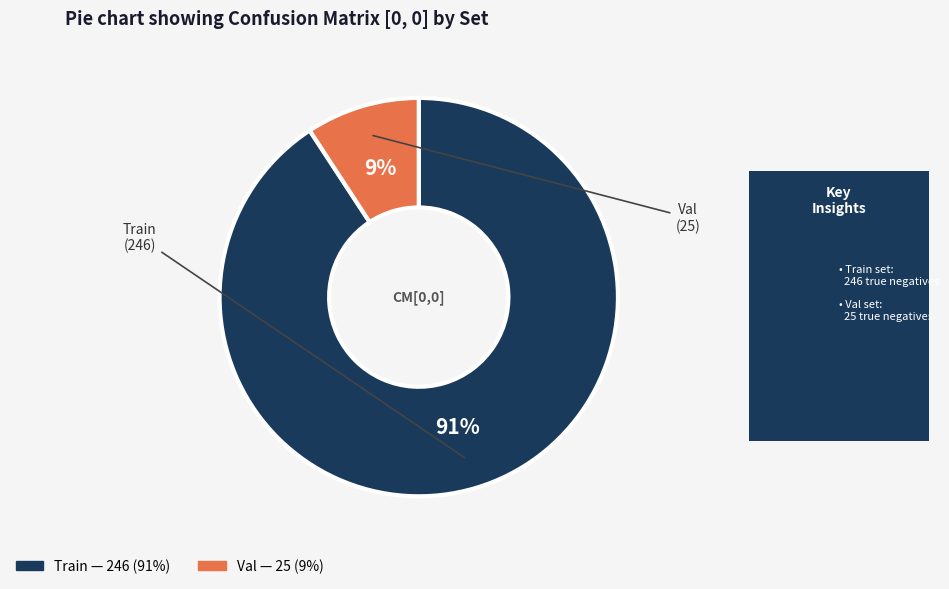

To the nearest percent, what is the combined percentage of Val and Train?

100%